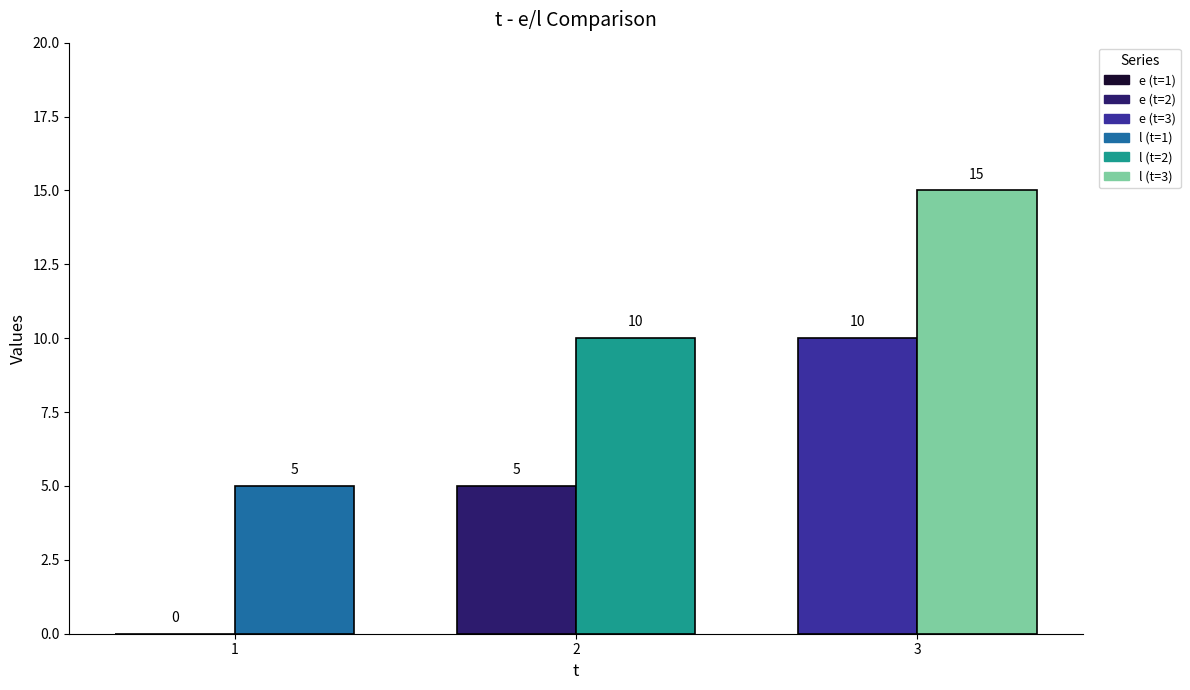

What are all the series names shown in the legend?

e, l